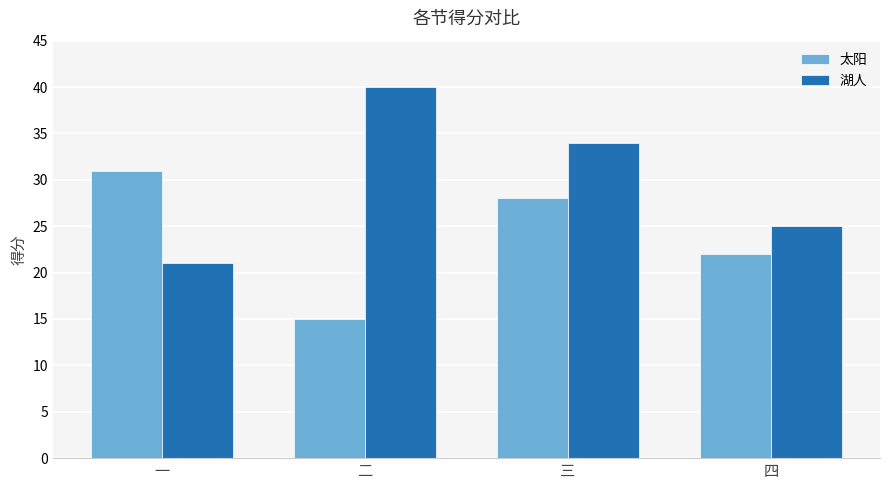

What is the total value across all series at 二?

55